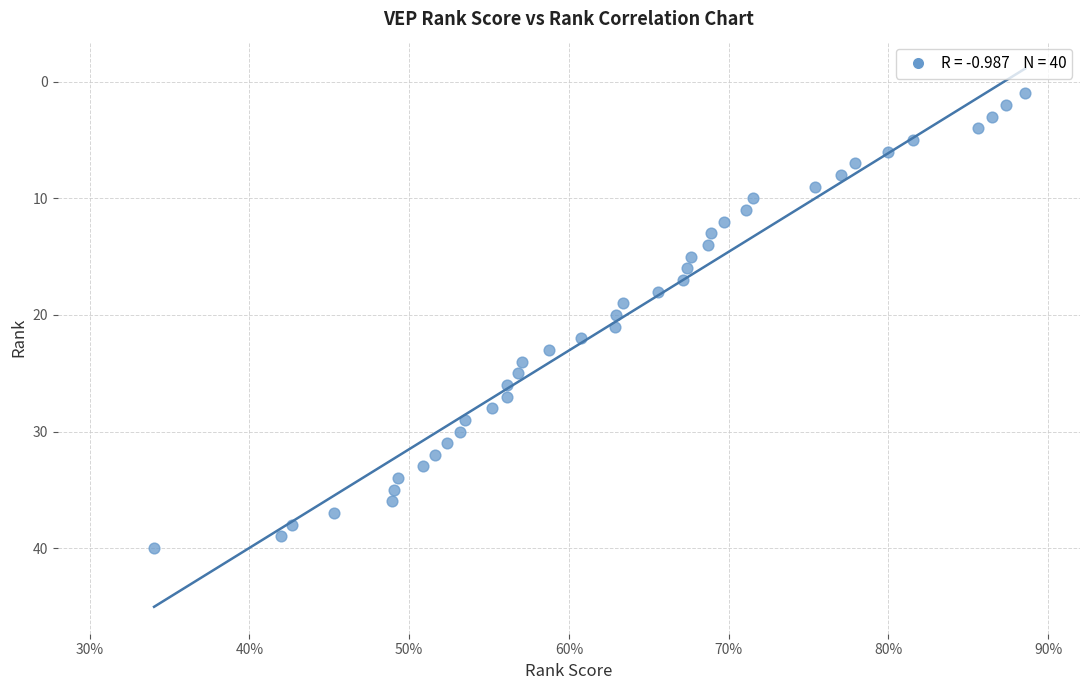

What is the range of Y values (max minus min)?

39